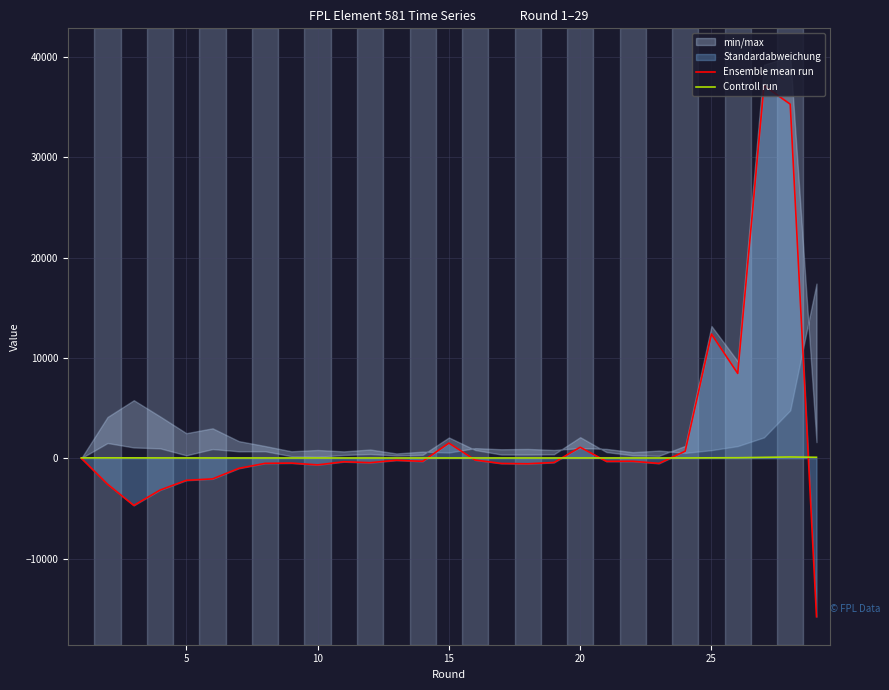

True or false: Controll run has more than 2 interior local peaks.

True